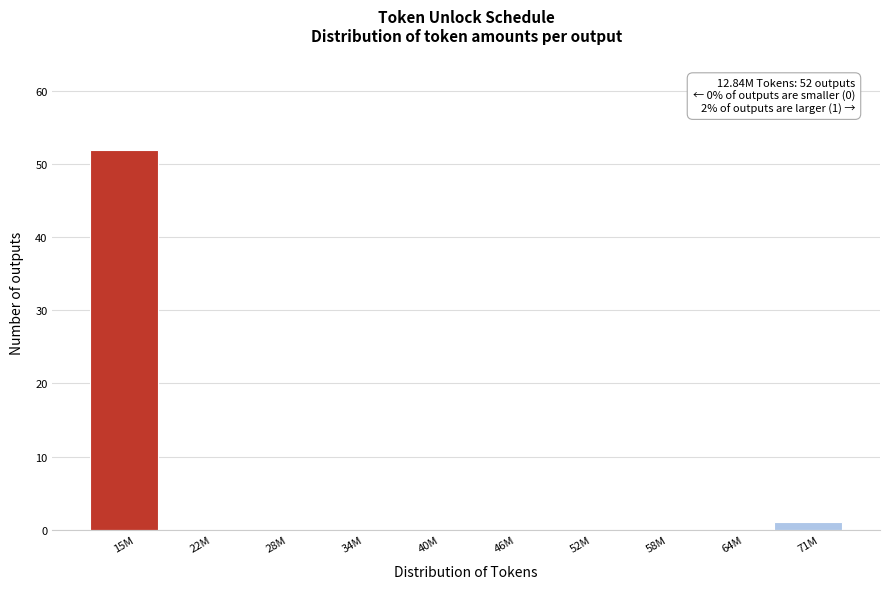

Reading left to right, transcribe all the data shown in this chart.

15M=52	22M=0	28M=0	34M=0	40M=0	46M=0	52M=0	58M=0	64M=0	71M=1